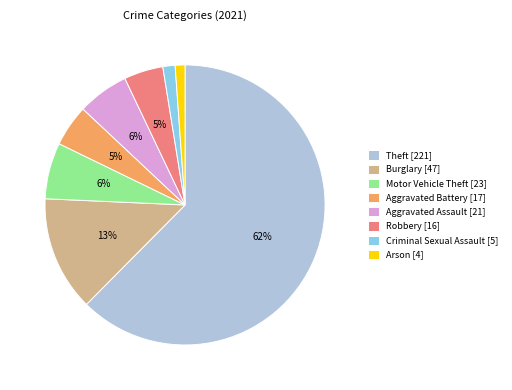

Which has a higher value, Aggravated Assault [21] or Theft [221]?

Theft [221]